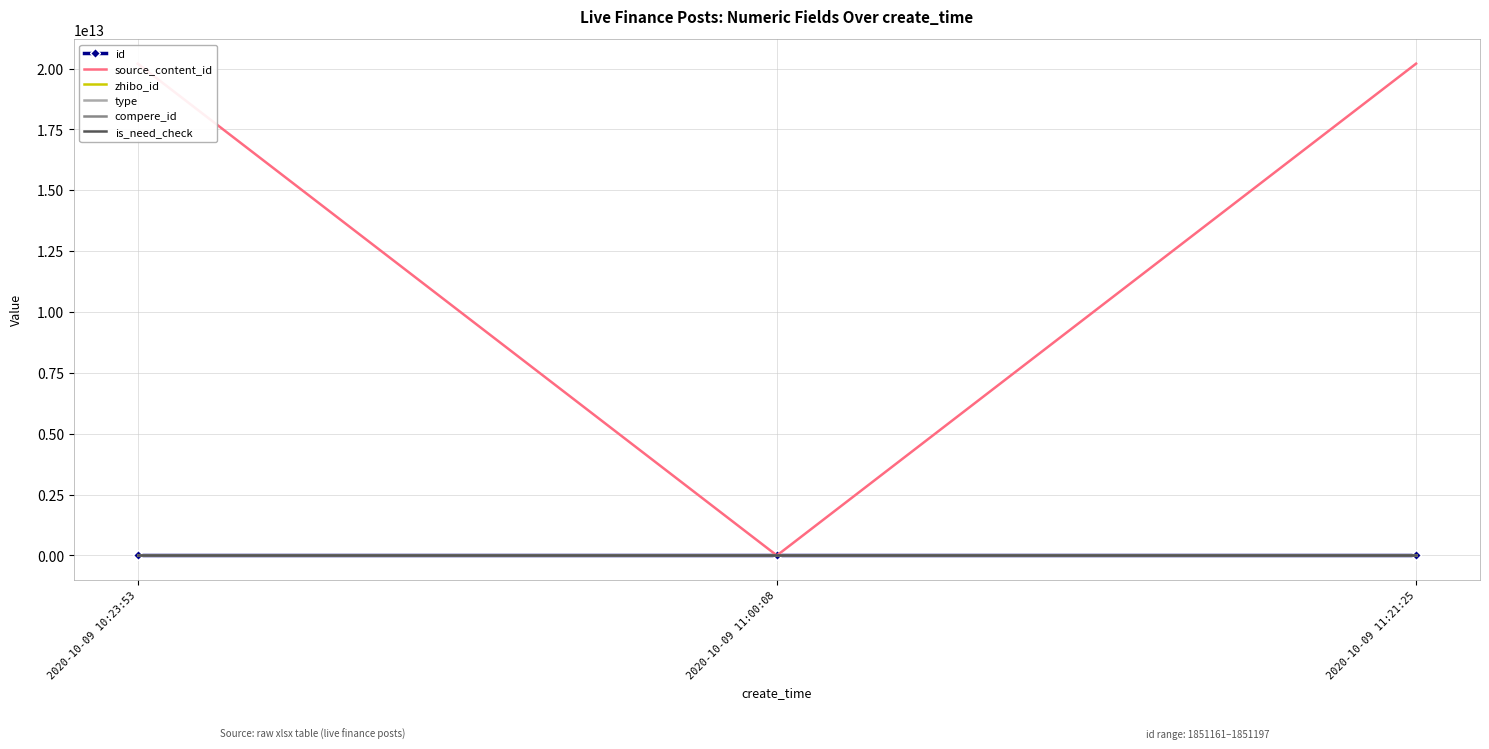

Which category has the highest value in the zhibo_id series?

2020-10-09 10:23:53